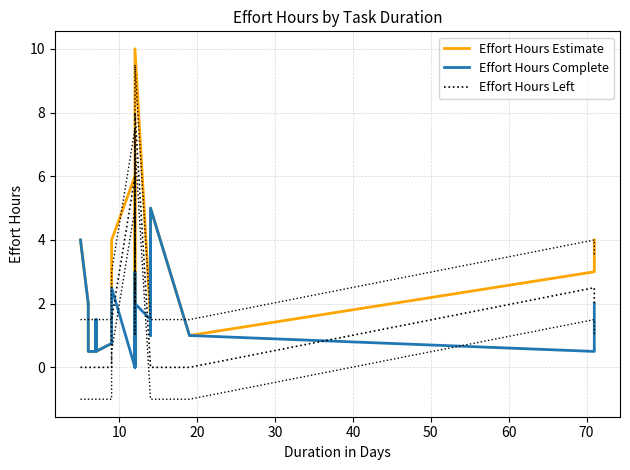

What is the label of the 11th point from the left?

10